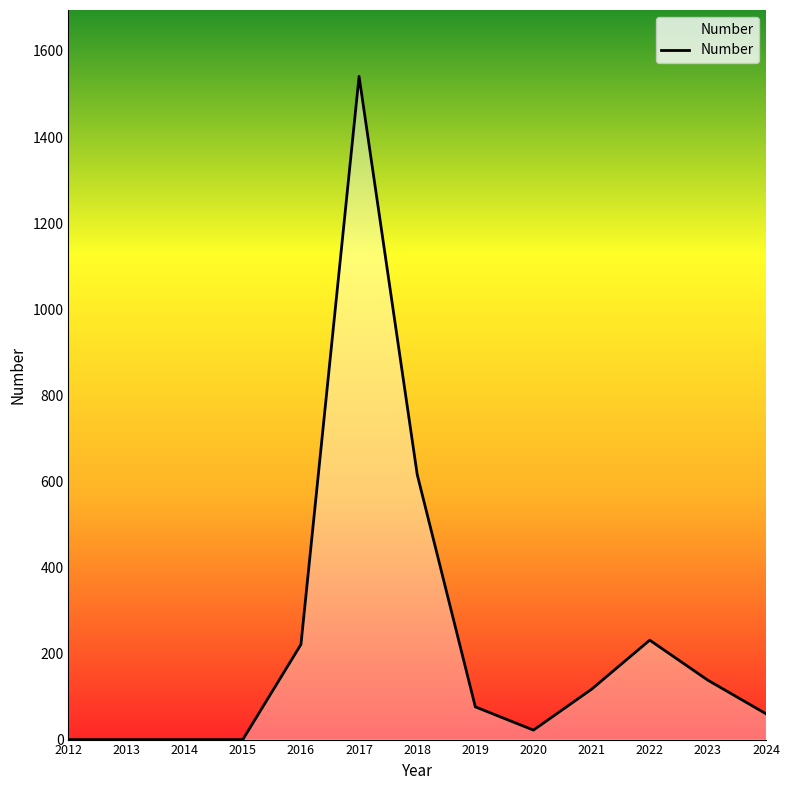

What is the approximate value at 2017, to the nearest 50?

1550